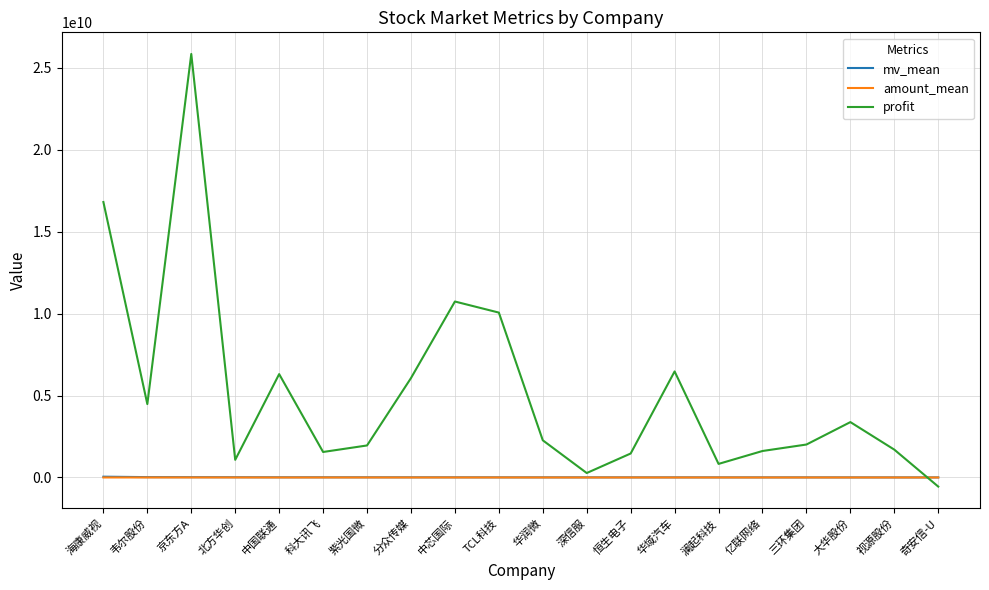

Count the number of categories in the chart.

20